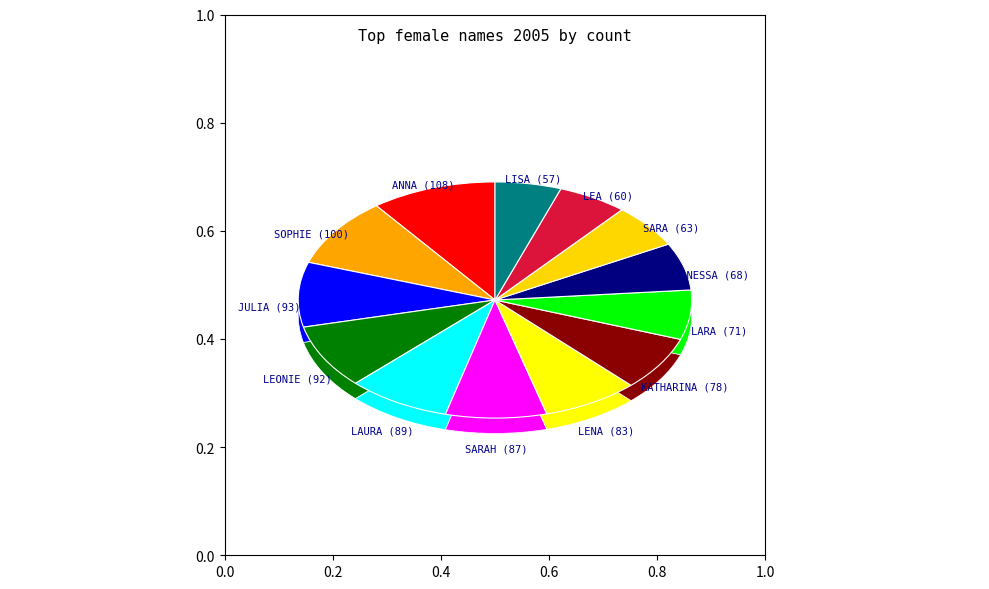

How many slices are in this pie chart?

13